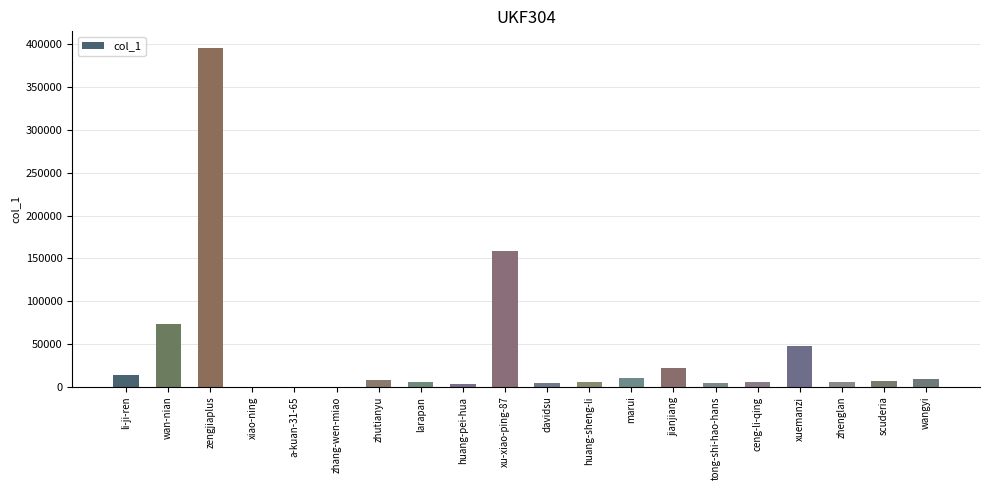

How many distinct data groups are displayed?

1